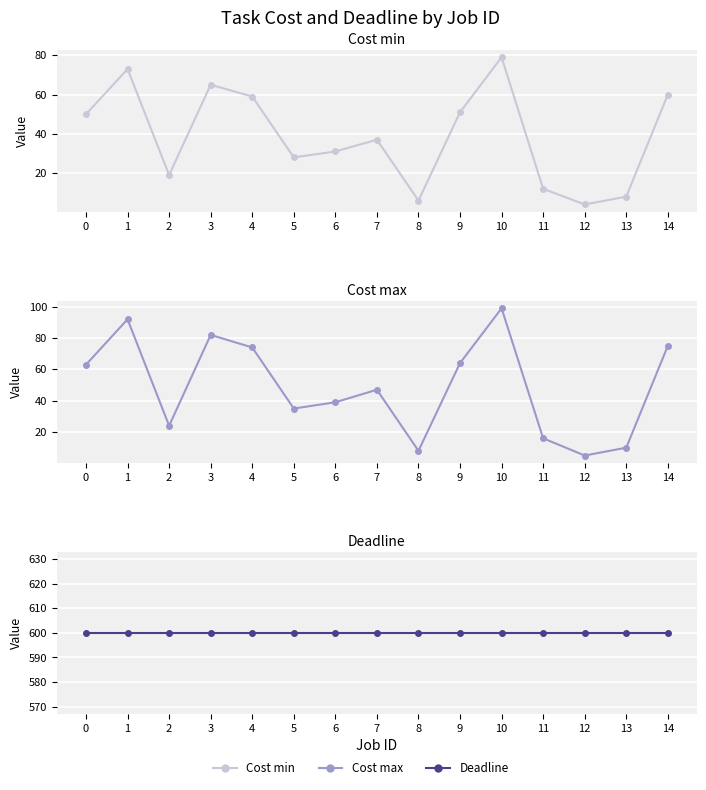

Reading left to right, what are all the values shown in this chart?

Cost min: 50	73	19	65	59	28	31	37	6	51	79	12	4	8	60
Cost max: 63	92	24	82	74	35	39	47	8	64	99	16	5	10	75
Deadline: 600	600	600	600	600	600	600	600	600	600	600	600	600	600	600